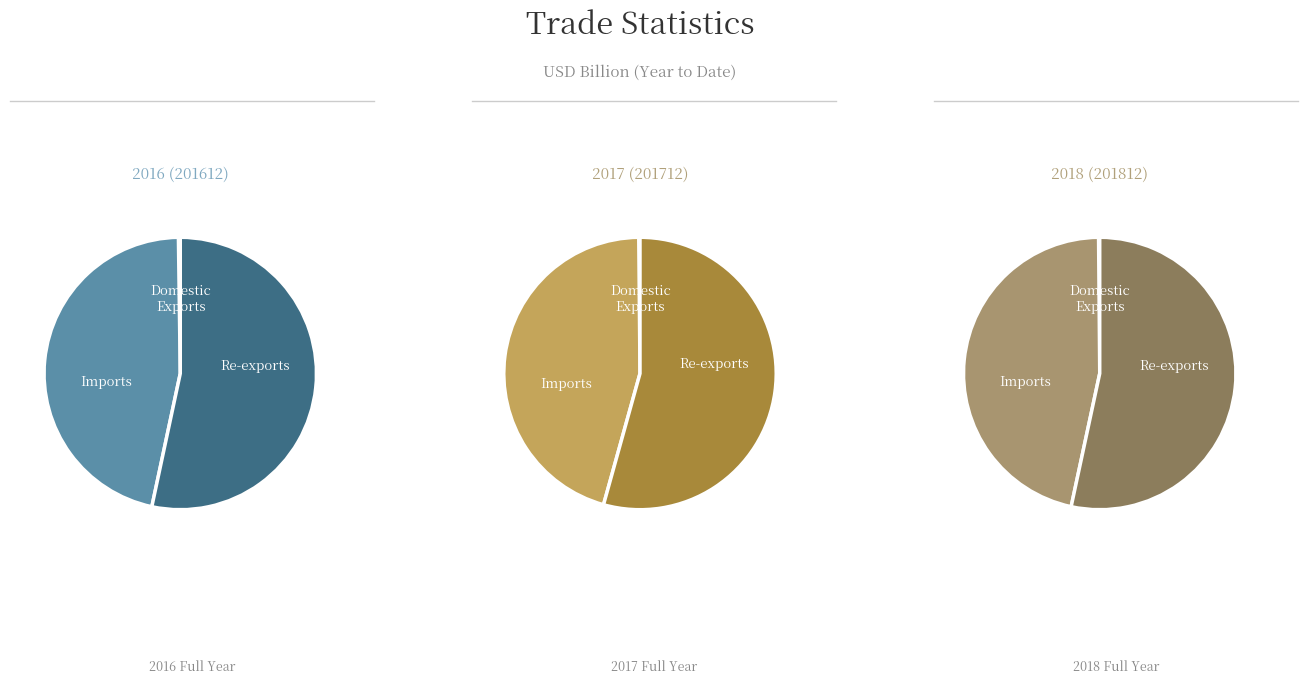

What is the difference between the highest and lowest values at Domestic Exports?

18.5